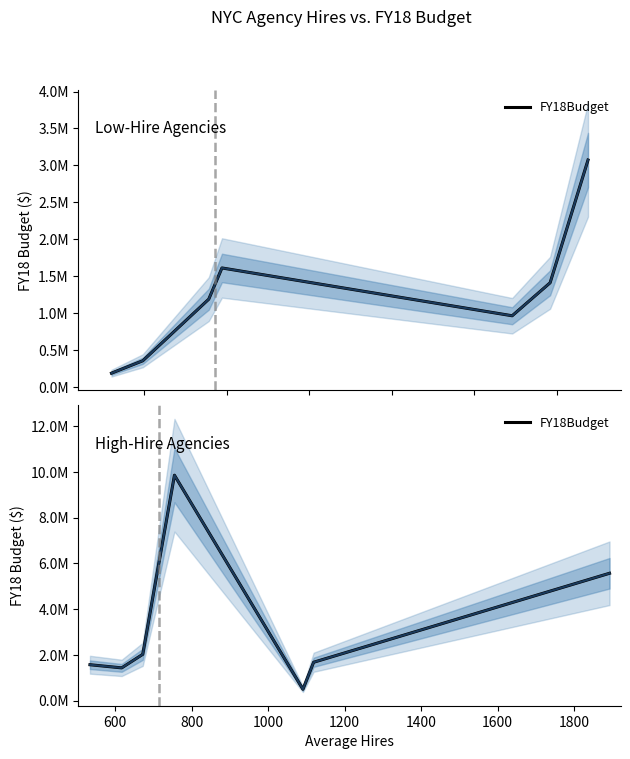

What is the average value?

3229884